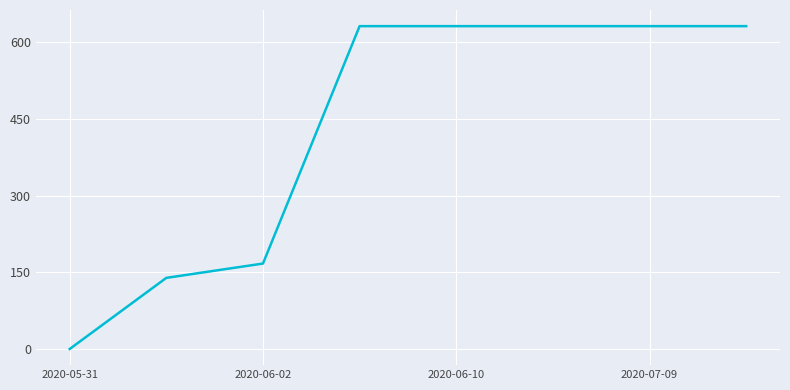

What is the greatest value displayed?

631